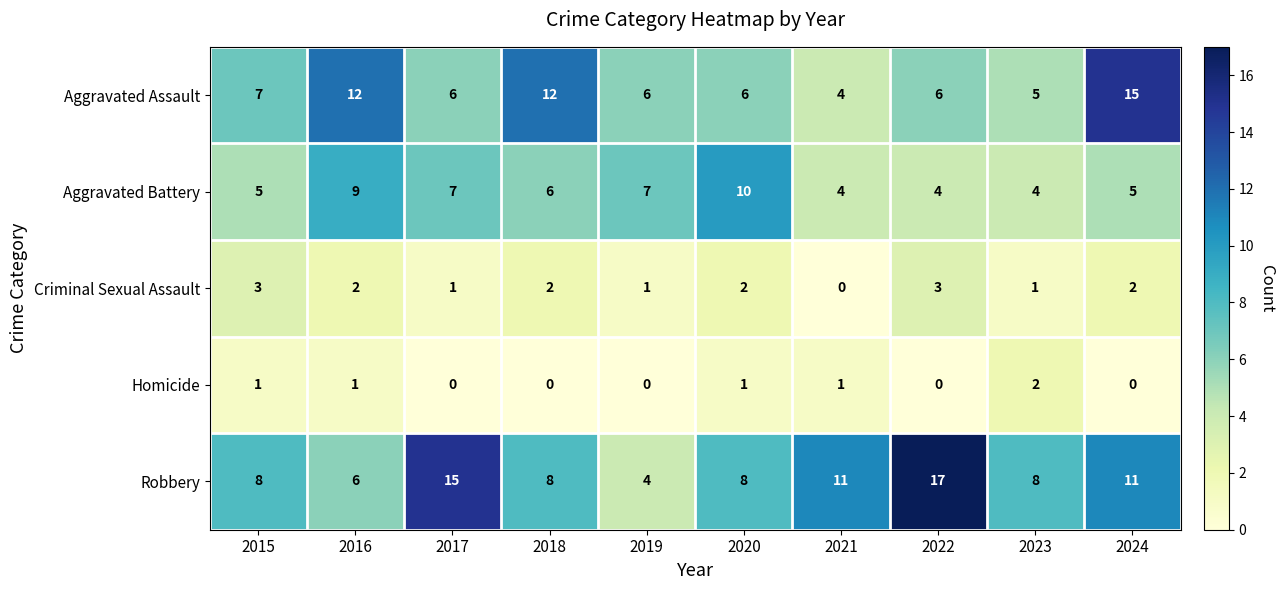

How many data points does each series have?

10